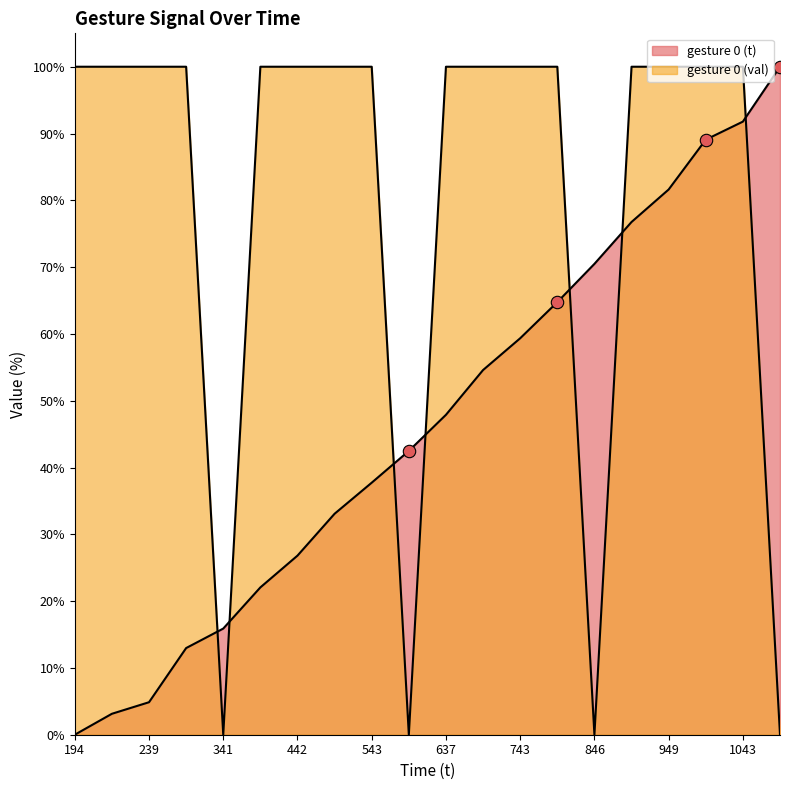

Which series reaches the maximum Y coordinate?

gesture 0 (t)